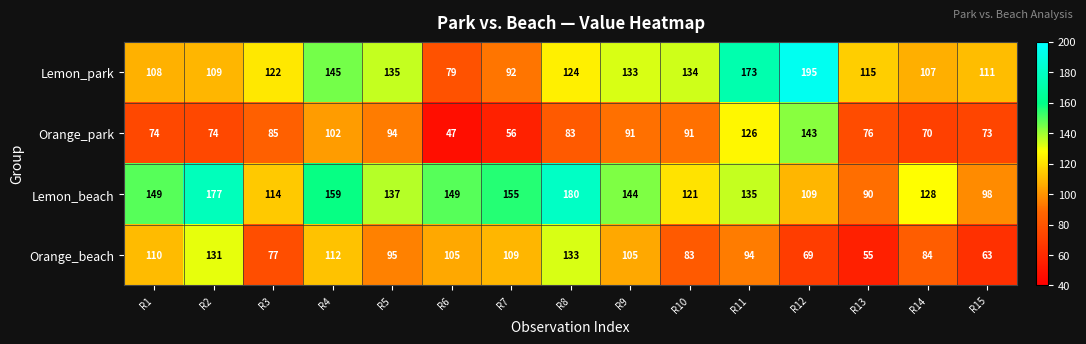

Rank the series at R2 from highest to lowest value.

Lemon_beach, Orange_beach, Lemon_park, Orange_park